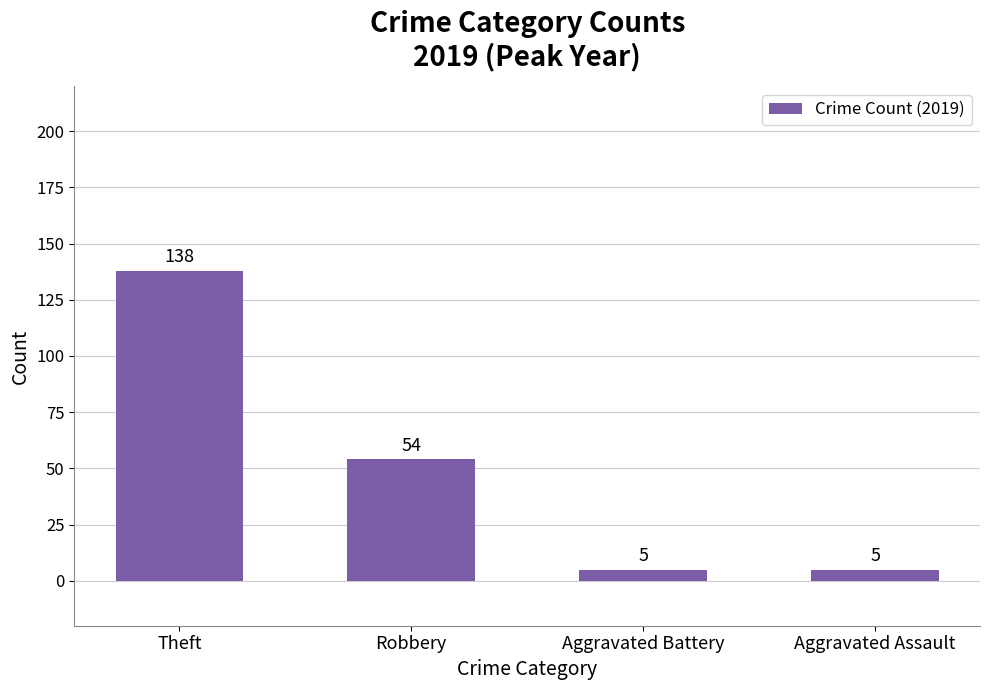

What is the sum of the values at Aggravated Battery and Theft?

143